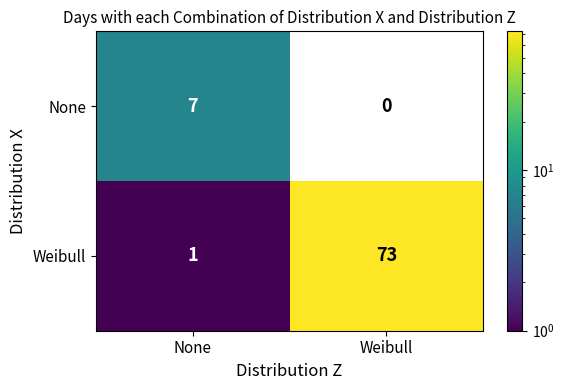

At which category does the chart reach its minimum across all series?

Weibull